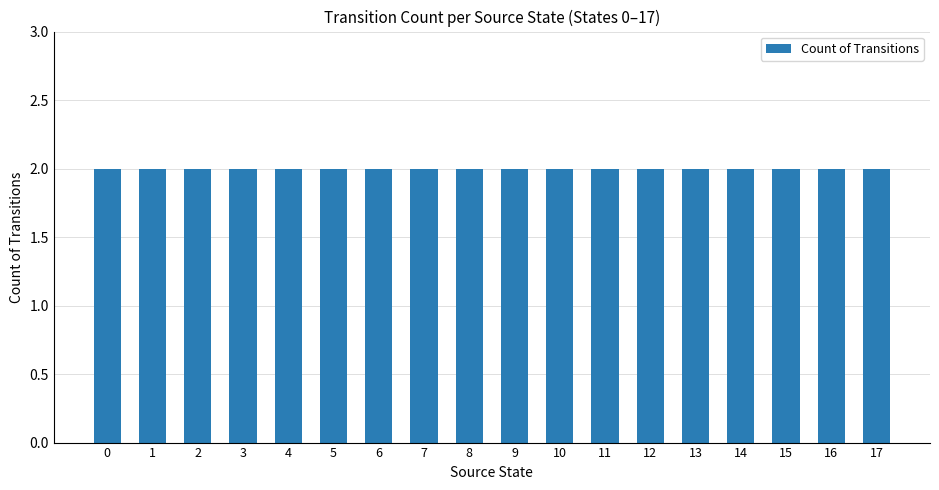

The chart shows a value of -3 at 3. True or false?

False